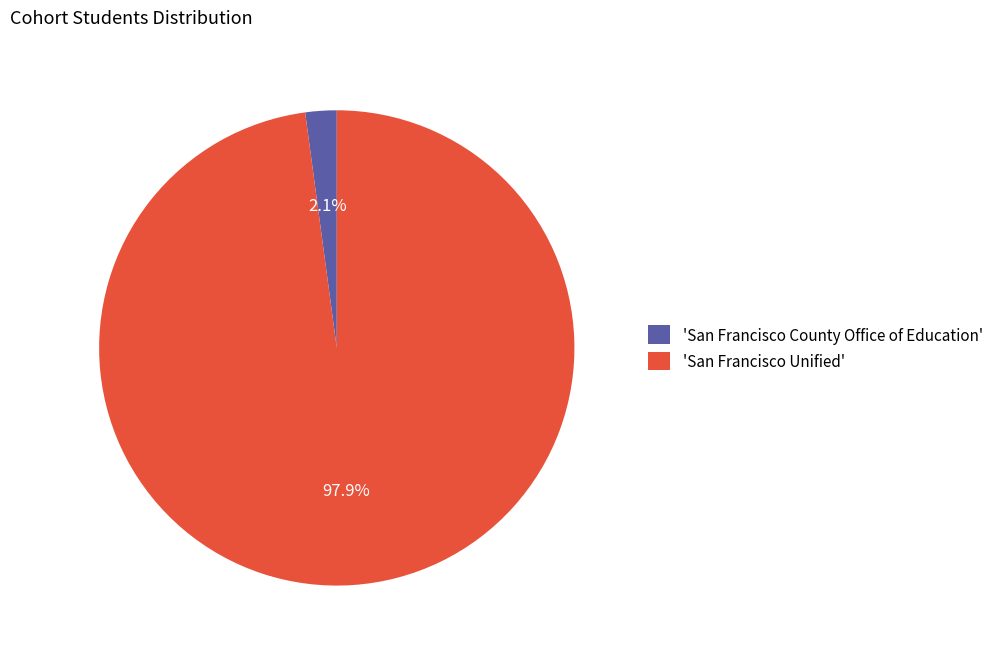

Which category has the biggest portion of the pie?

'San Francisco Unified'